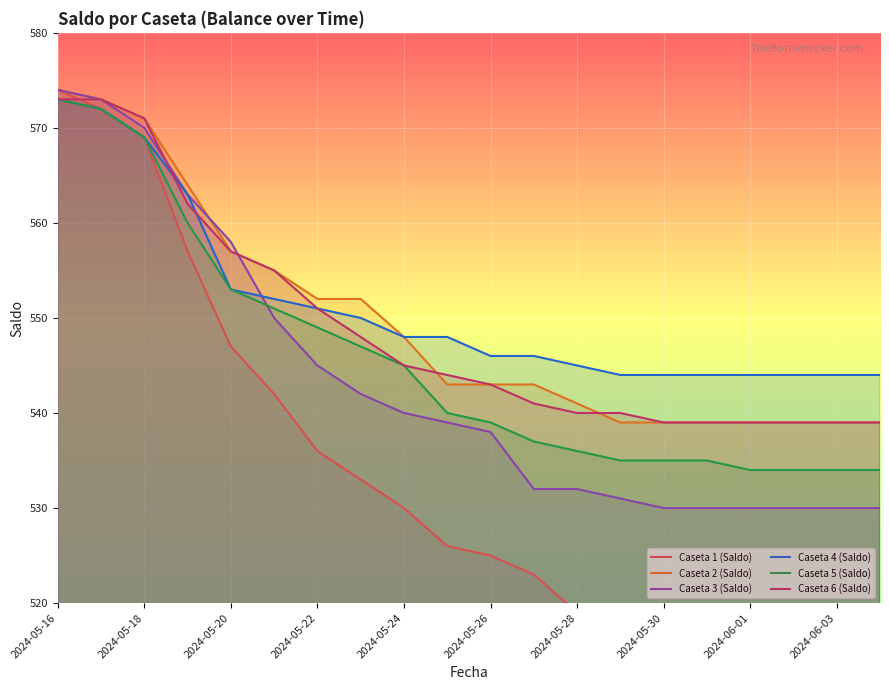

The value of Caseta 4 (Saldo) at 2024-06-01 is 544. True or false?

True